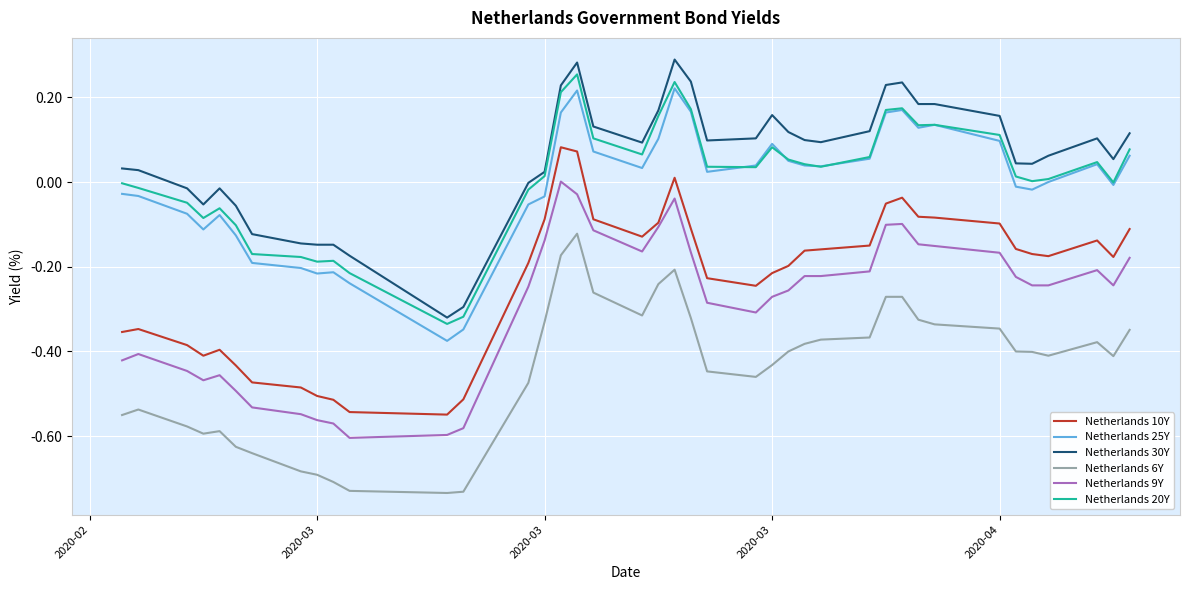

True or false: Netherlands 6Y and Netherlands 30Y intersect in this chart.

False